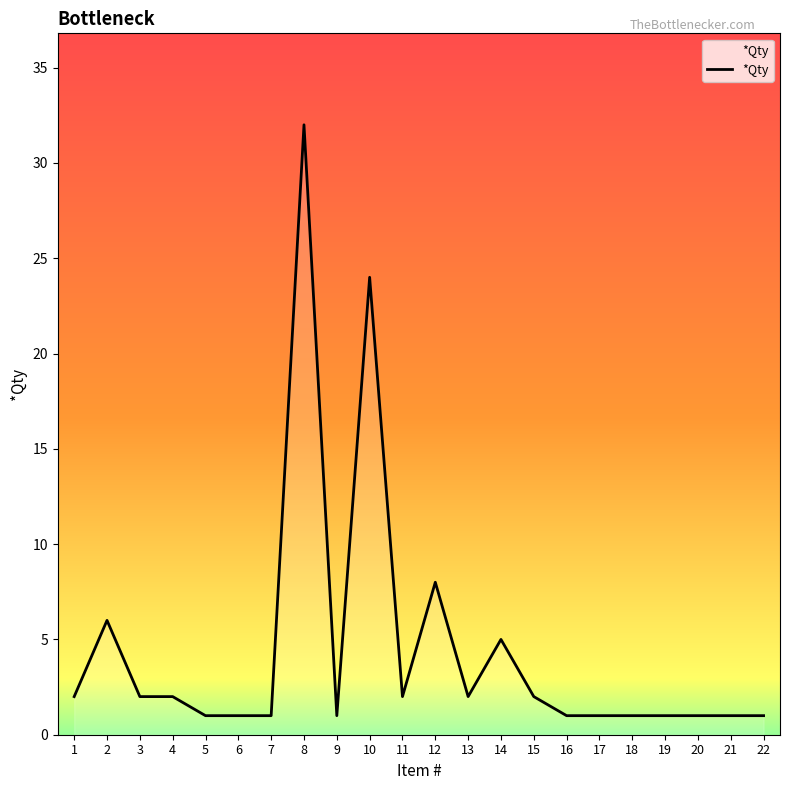

The chart shows a value of 2 at 1. True or false?

True